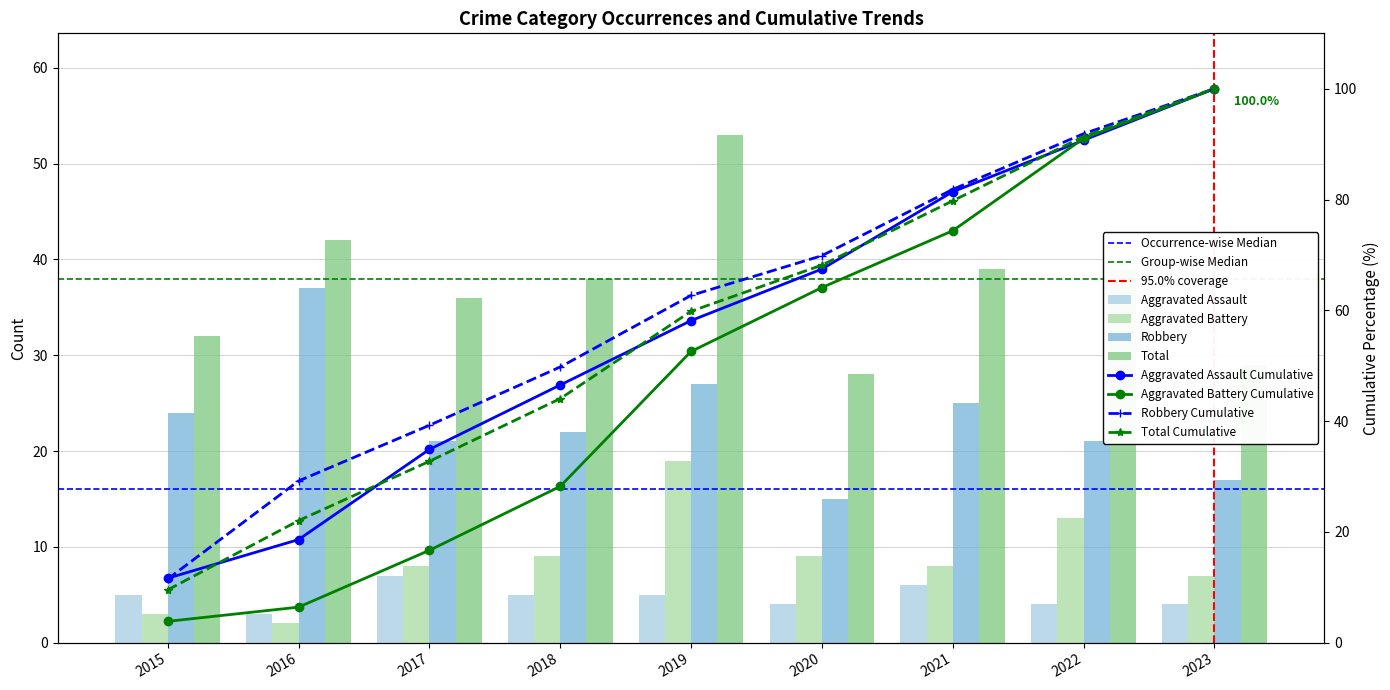

At which label is Aggravated Battery closest to 10?

2018